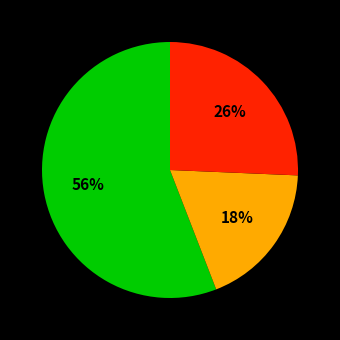

Does any single category account for the majority?

Yes